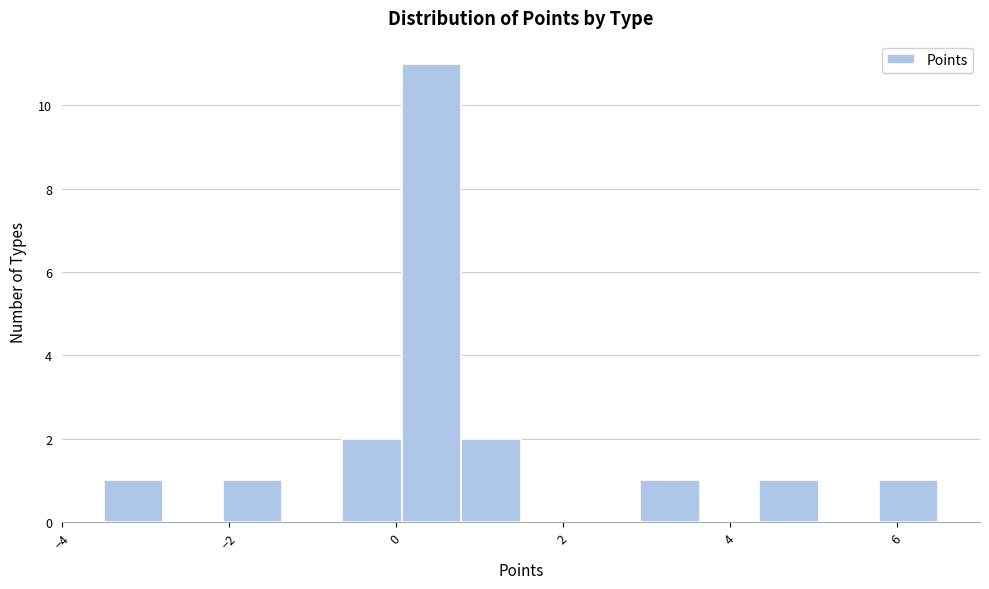

Around what value on the x-axis is the tallest bar? Give the approximate position of its centre, as read against the axis.

0.4